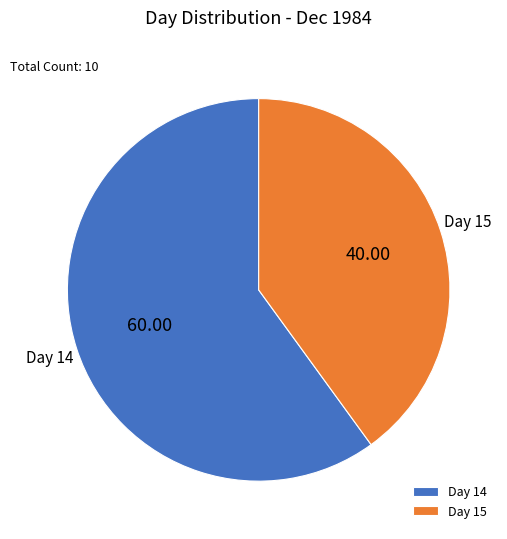

Combined, do Day 14 and Day 15 account for over 50%?

Yes